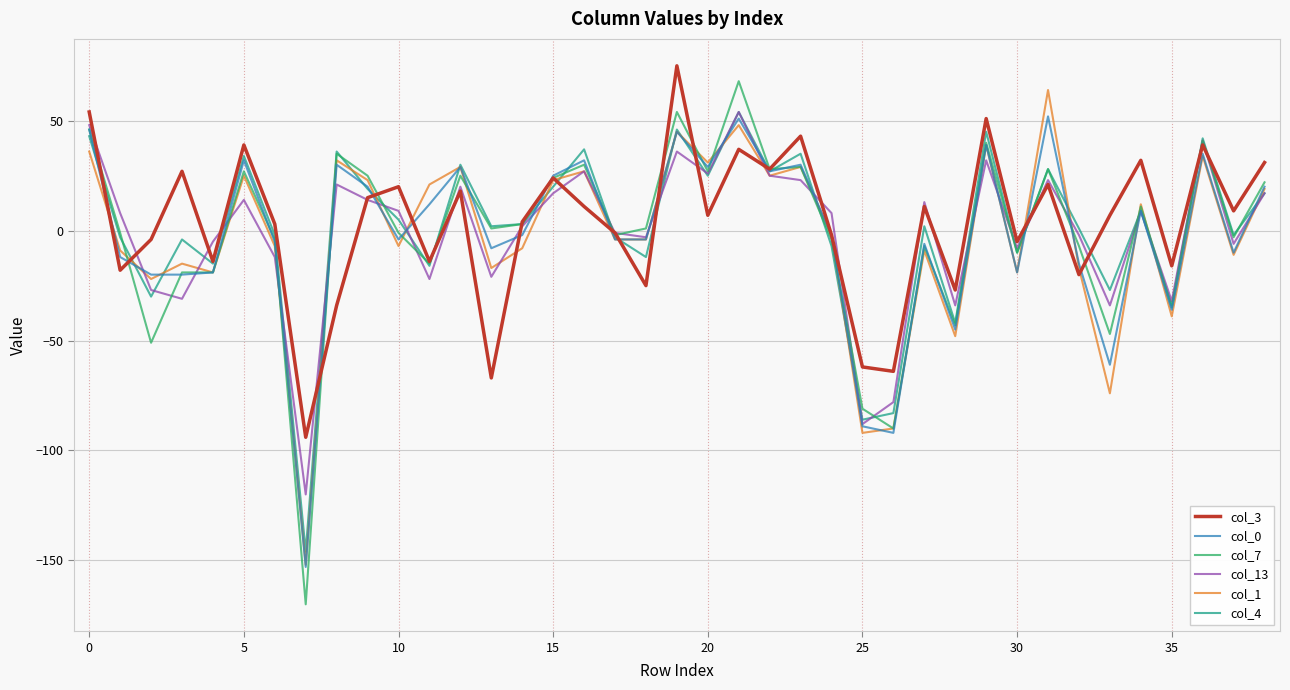

What is the highest value of the col_3 series?

75